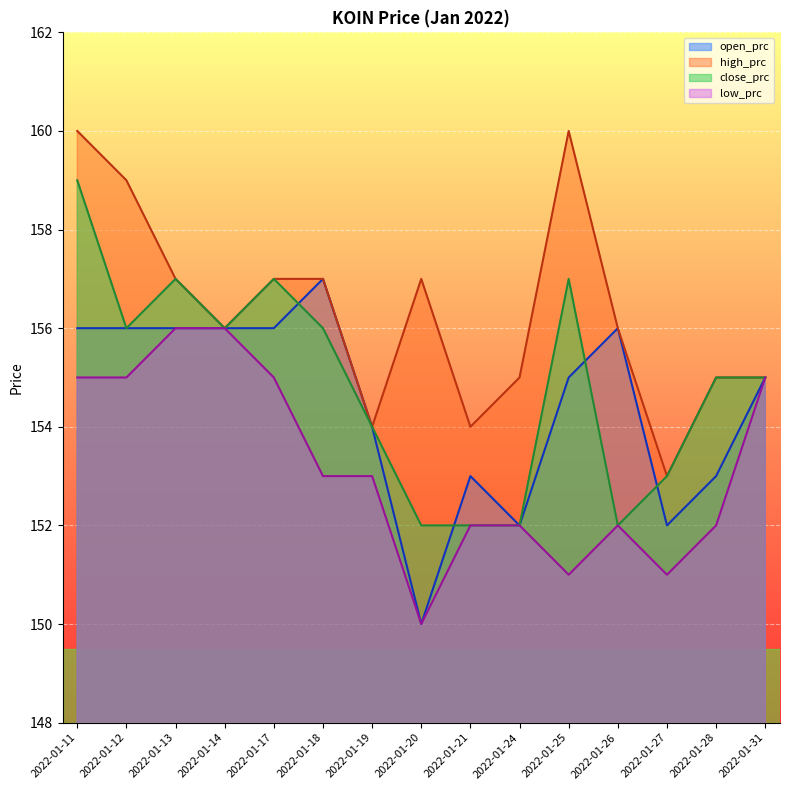

At how many categories does at least one series exceed 157?

3